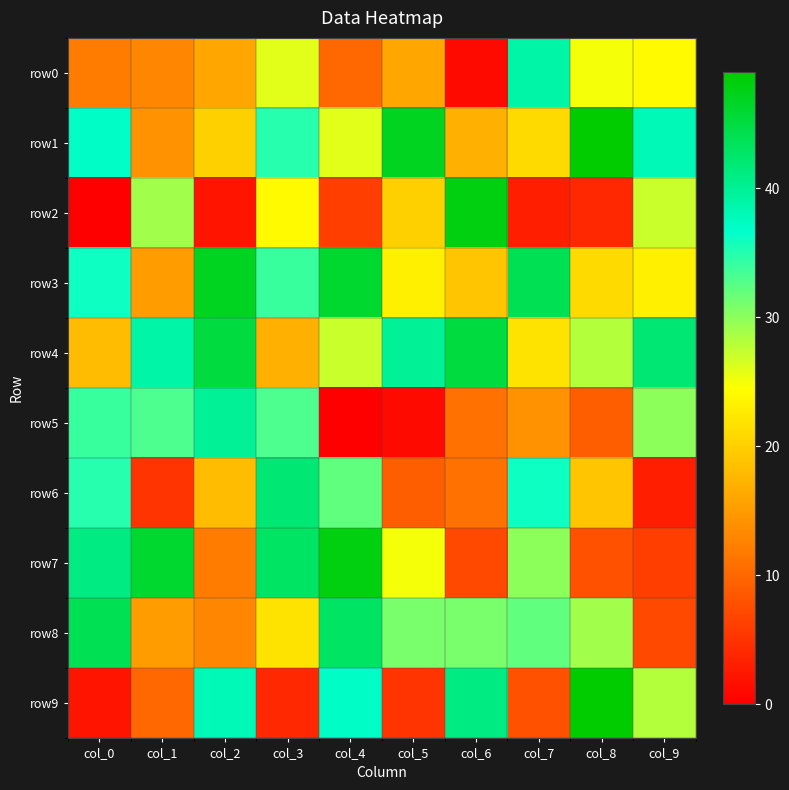

At how many categories does at least one series exceed 14?

10